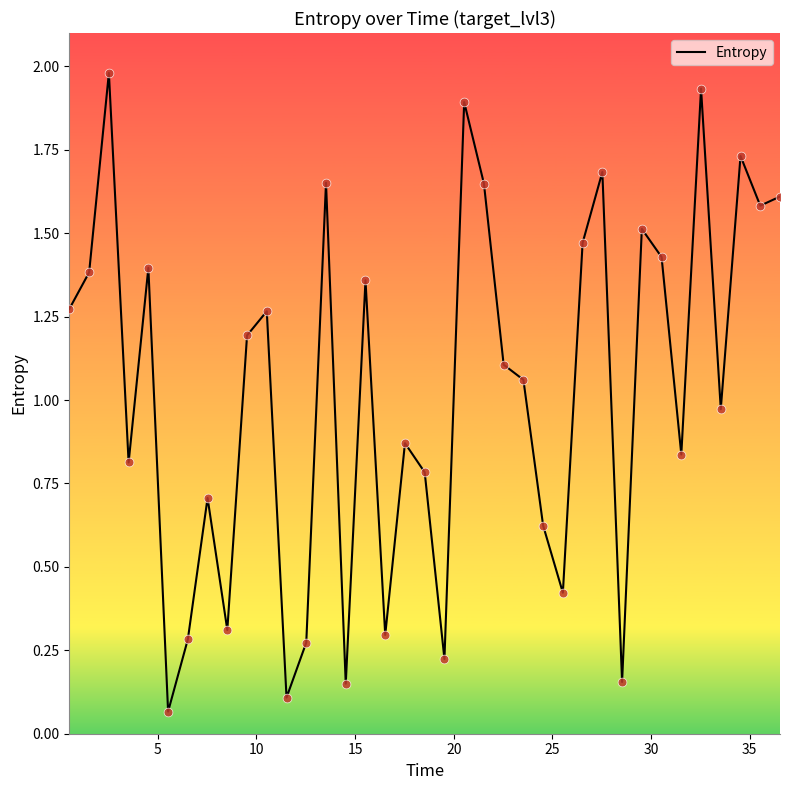

What is the greatest value displayed?

2.0